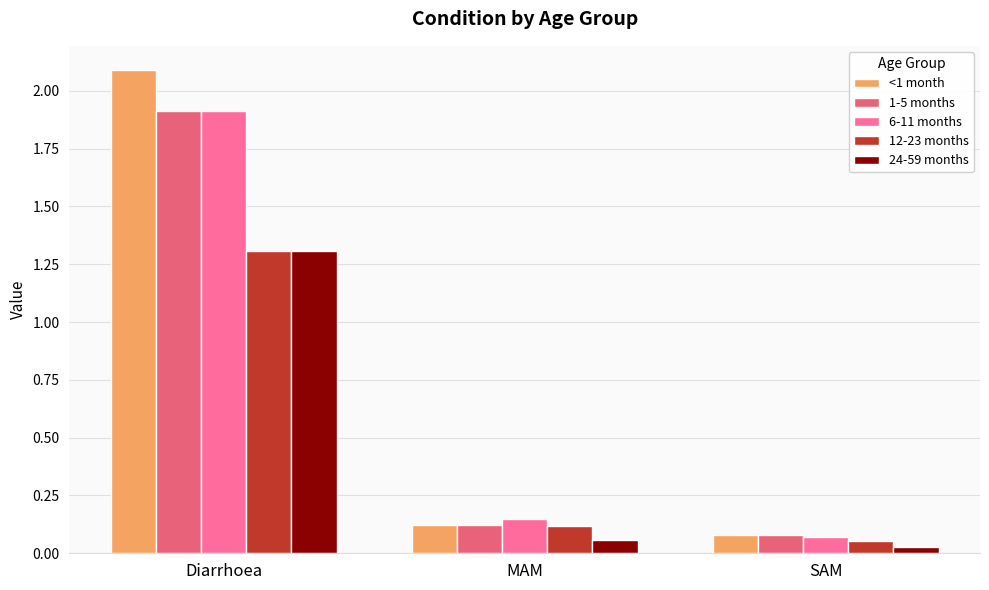

Which category has the lowest value in the 1-5 months series?

SAM